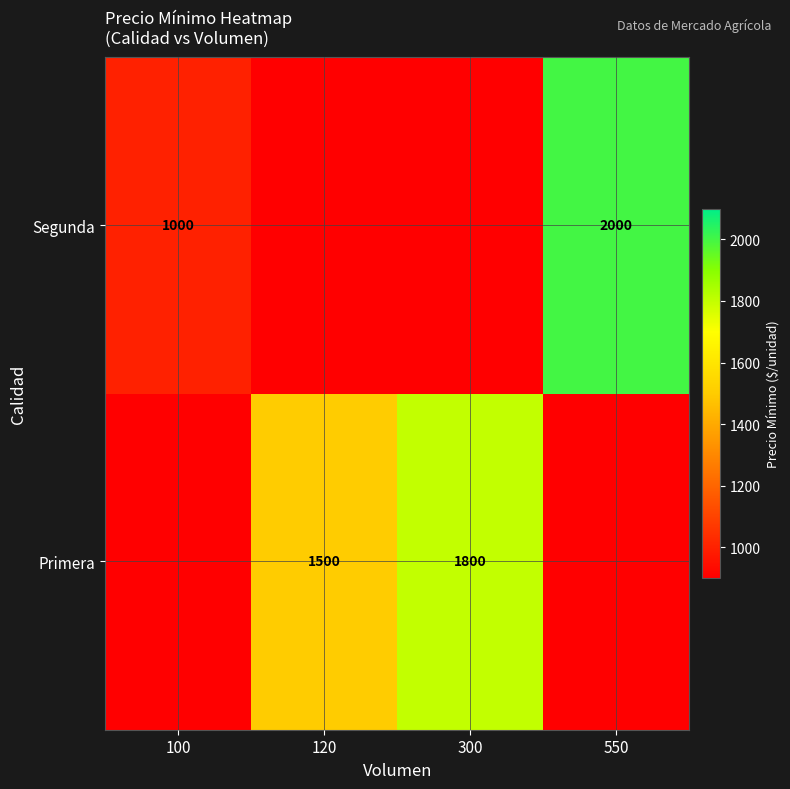

Is it true that Primera equals 1800 at 300?

True